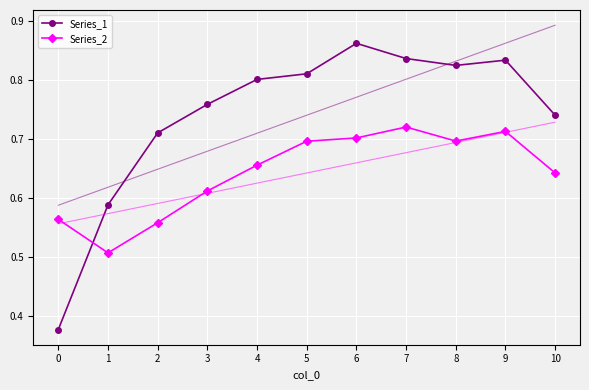

Count the Series_2 values in the range 0 to 1.

11